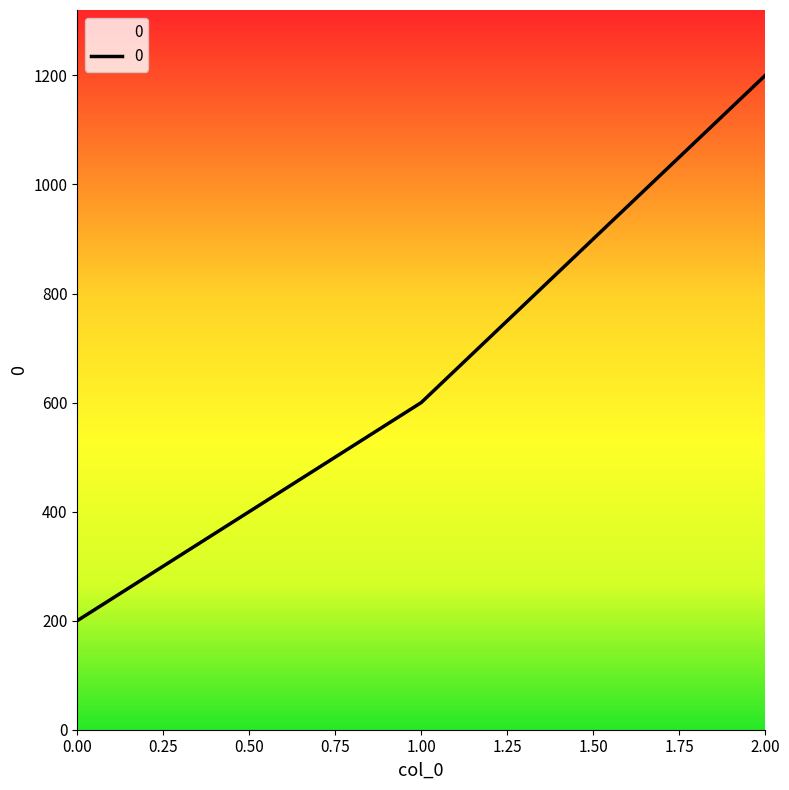

Rank the categories by value from lowest to highest.

0.00, 1.00, 2.00